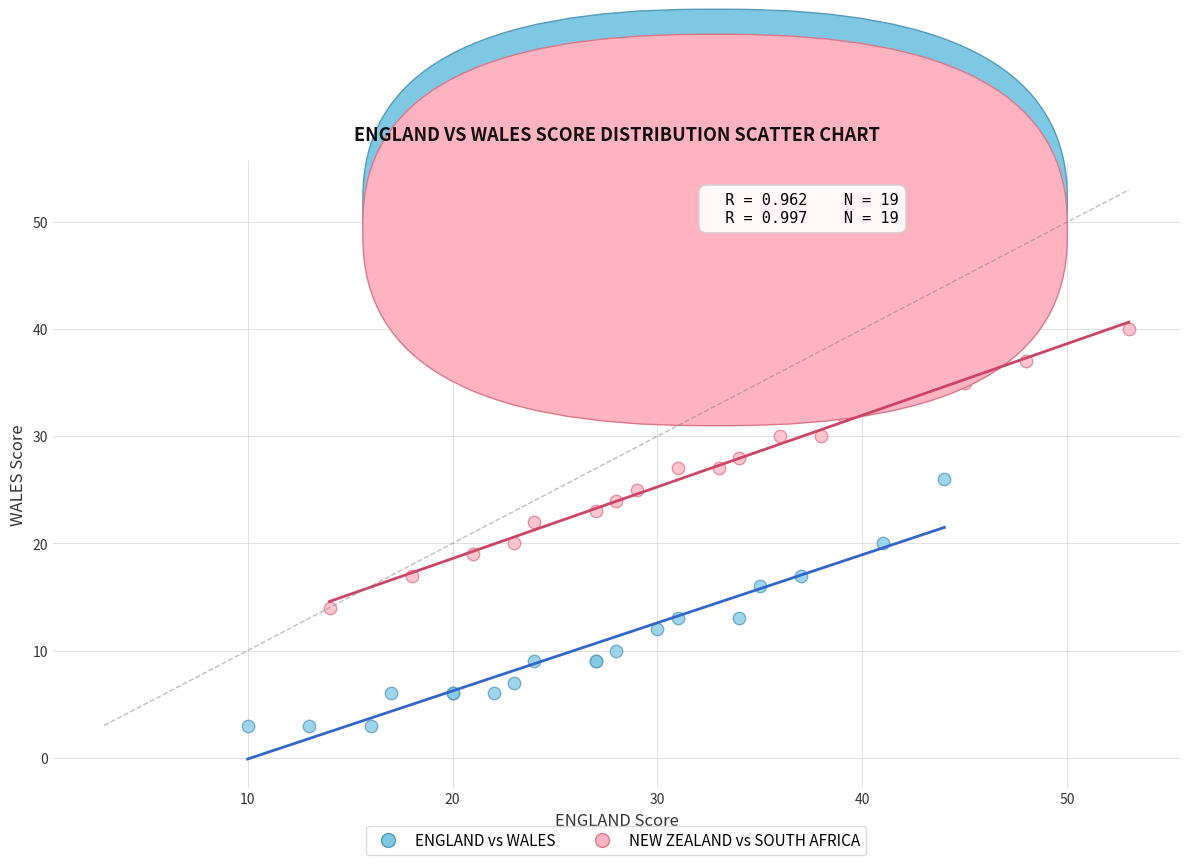

Which series has the widest spread of Y values?

NEW ZEALAND vs SOUTH AFRICA